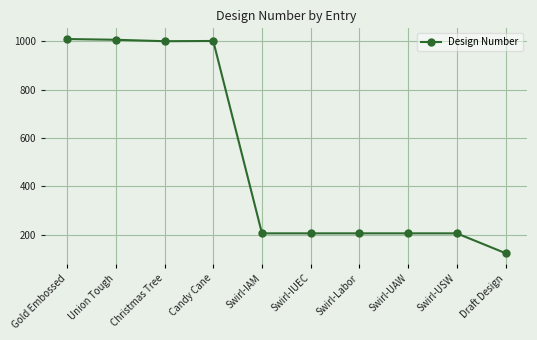

How many series are shown in this chart?

1